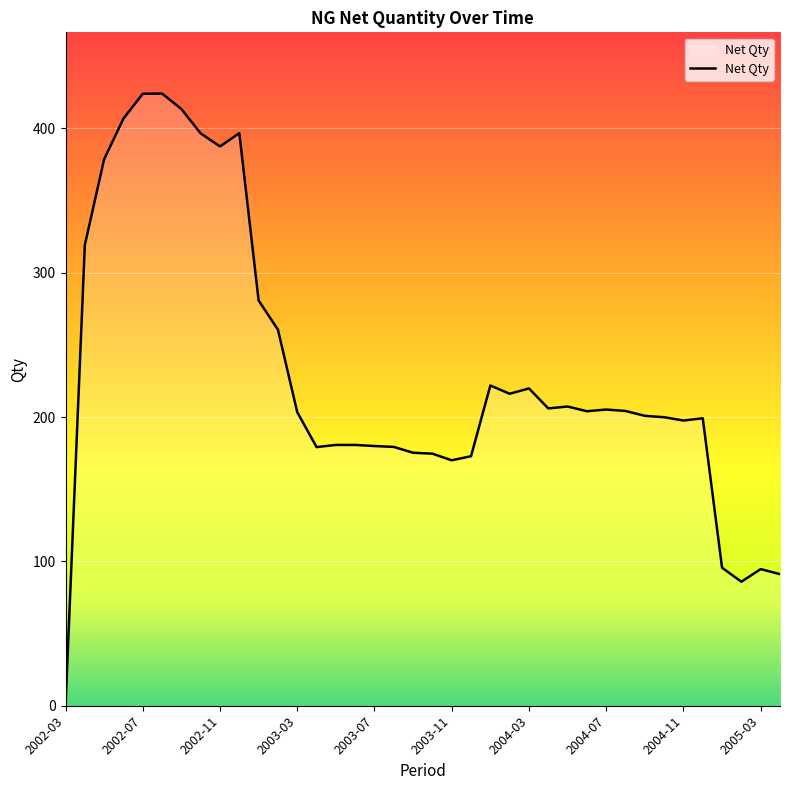

What is the difference between the maximum and minimum values?

424.1